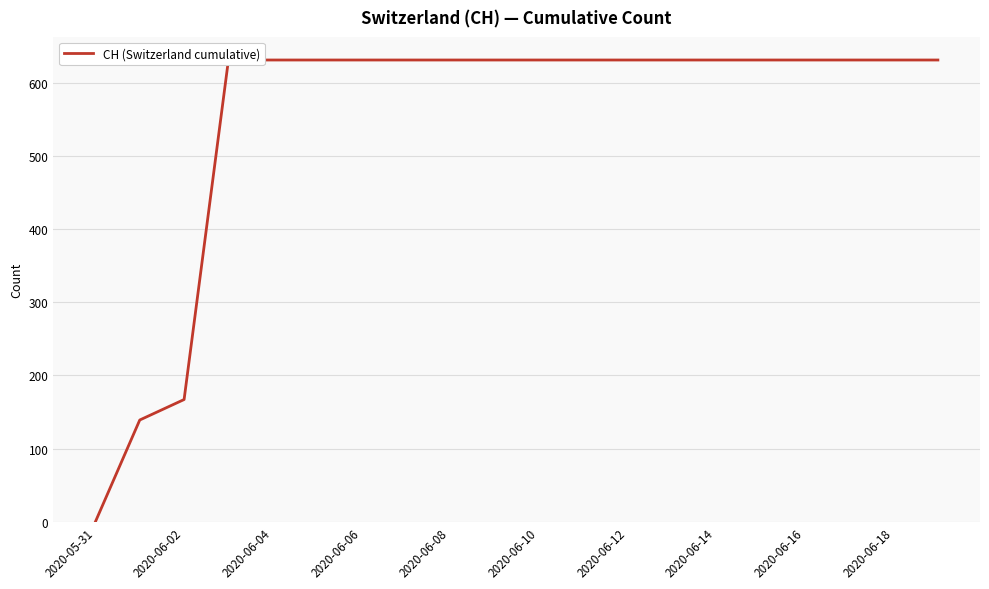

How many lines are shown in the chart?

1